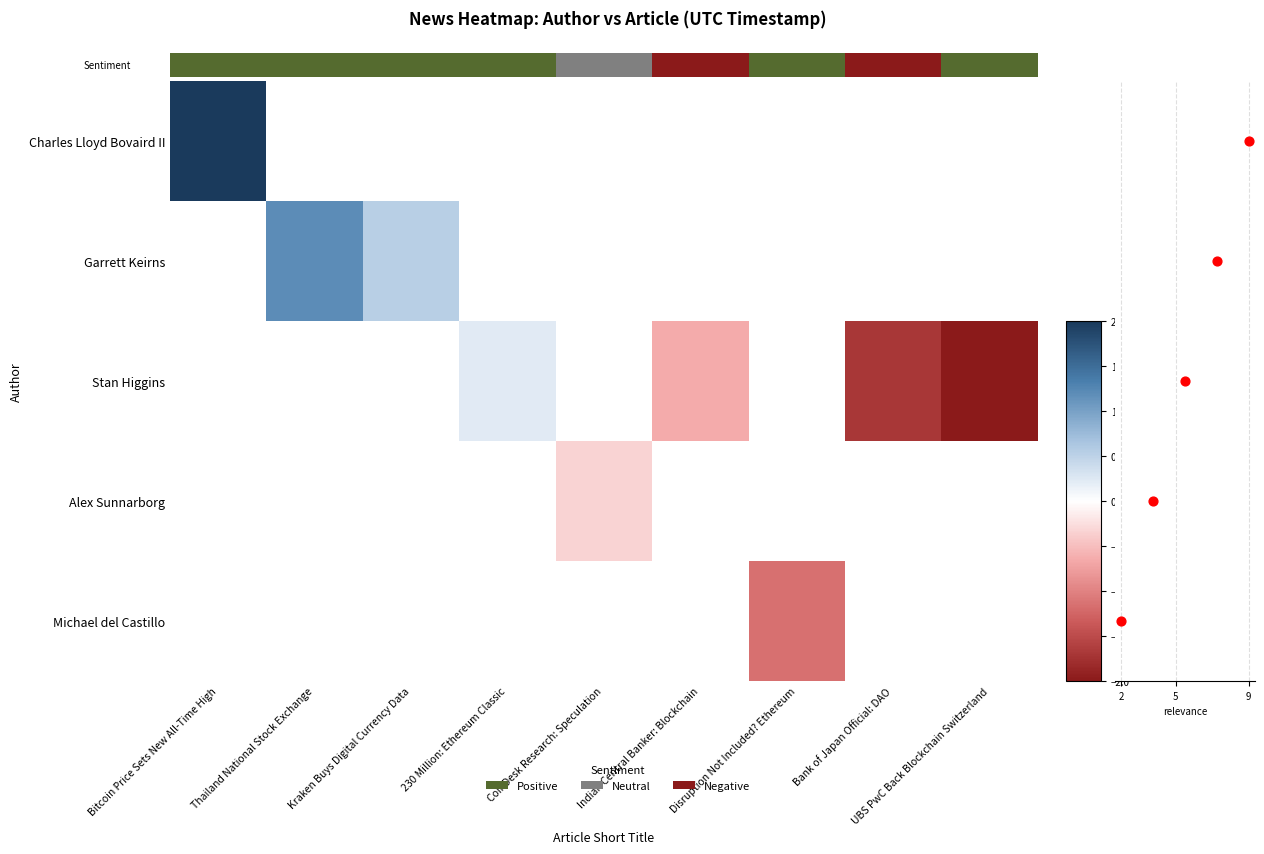

What is the highest value of the Charles Lloyd Bovaird II series?

2.0